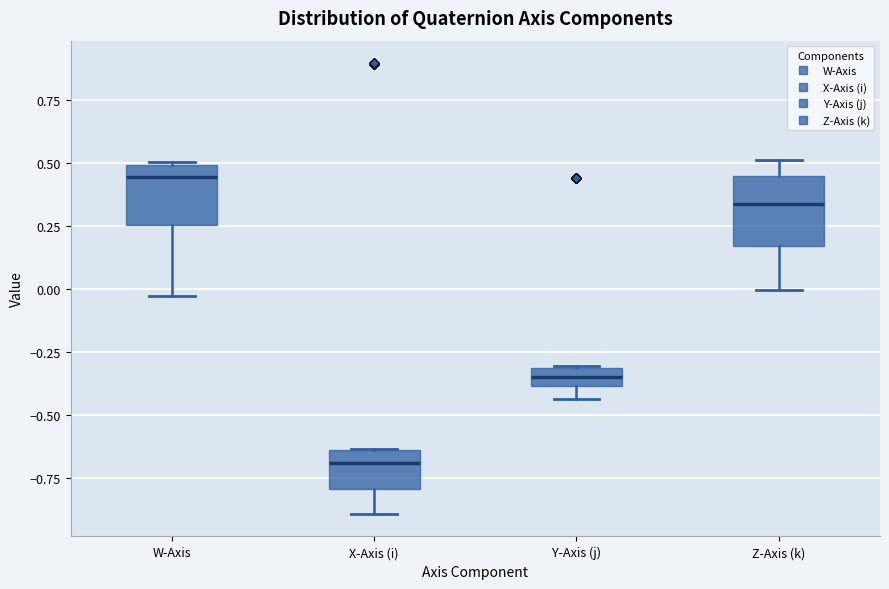

Where does the median line of the box for Z-Axis (k) sit on the y-axis? The values are not printed on the chart, so give them approximately, as read against the axis.

0.35